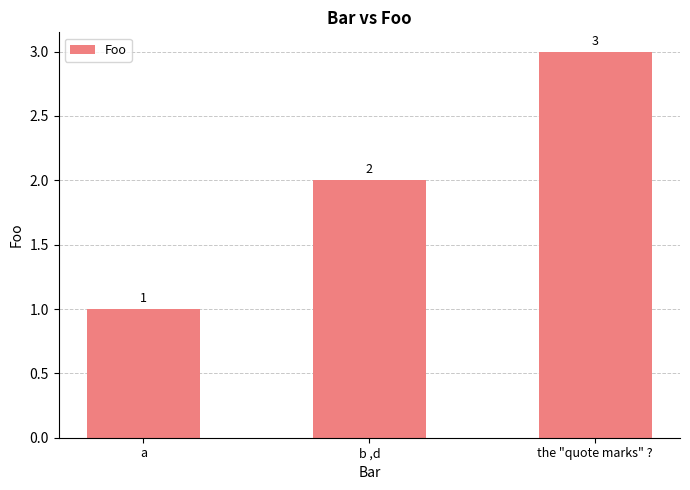

Reading left to right, list all the values displayed in this chart.

1	2	3